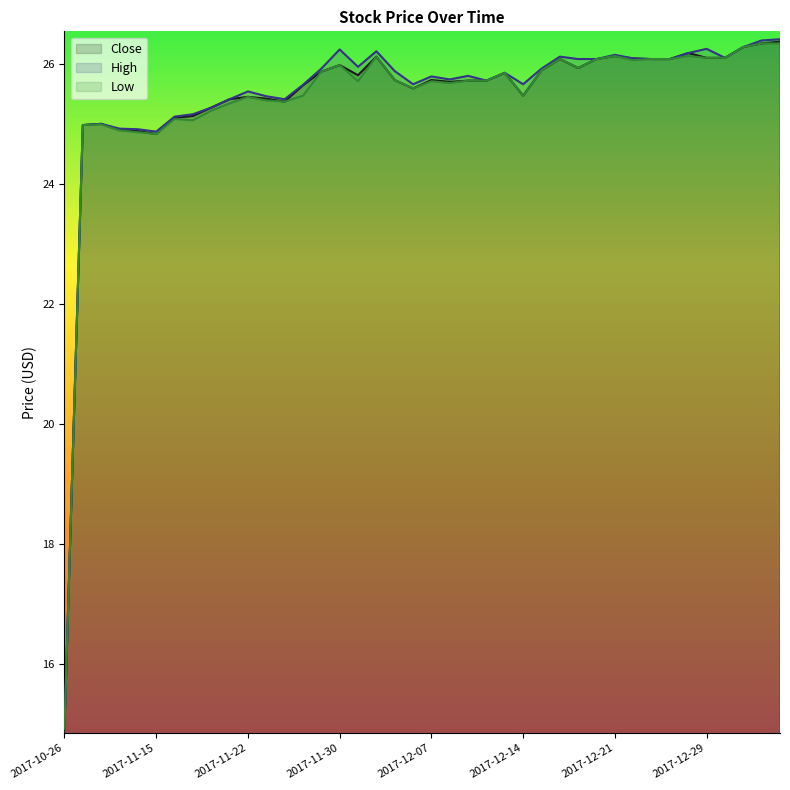

How many interior local peaks does the Low series have?

10